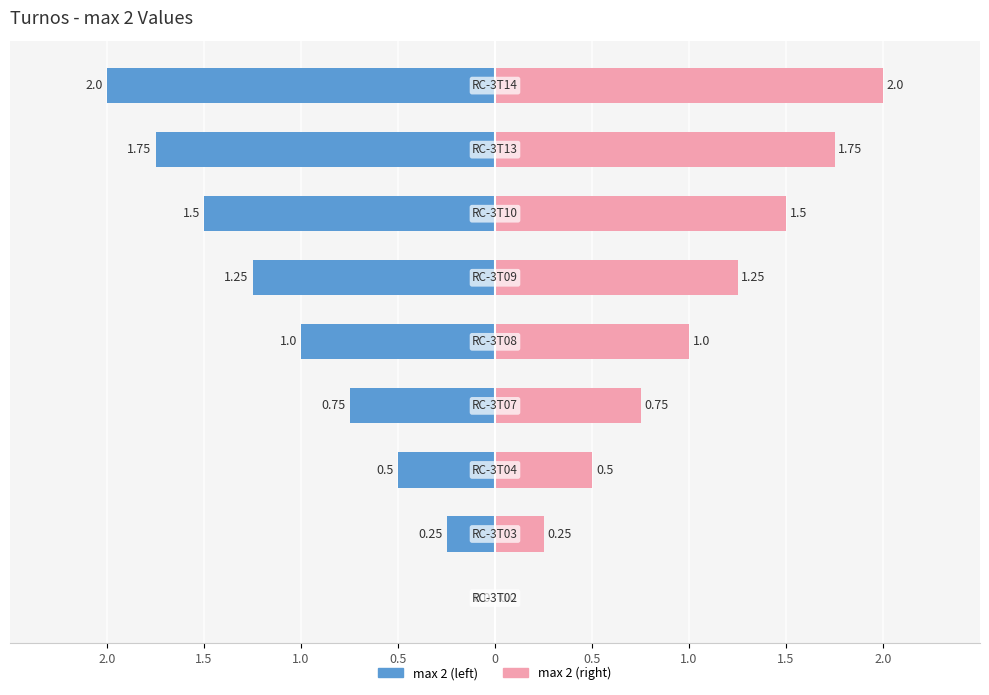

Is it true that the value at RC-3T13 is 2.8?

False